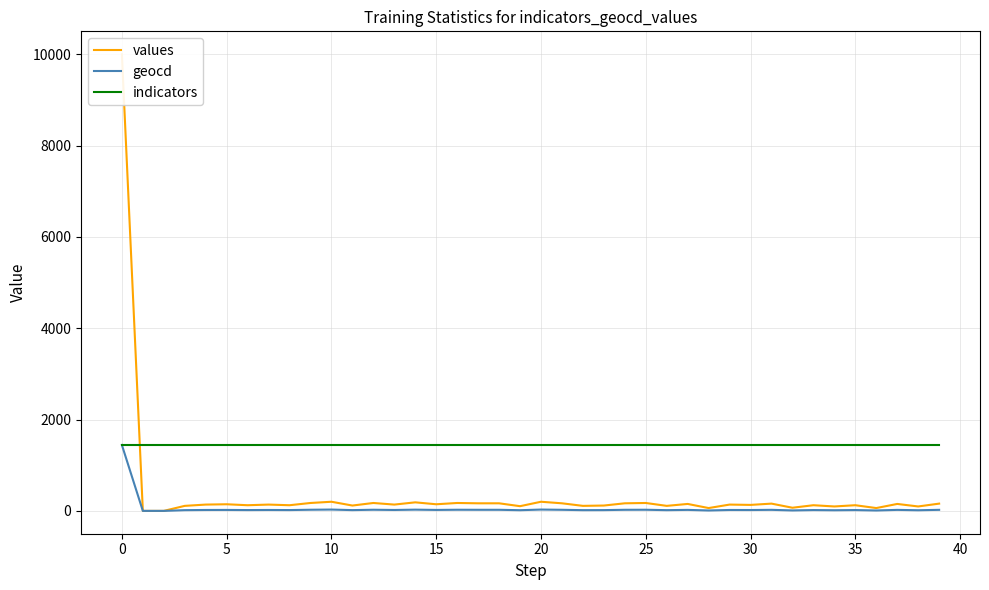

What is the sum of the geocd values at 23 and 27?

39